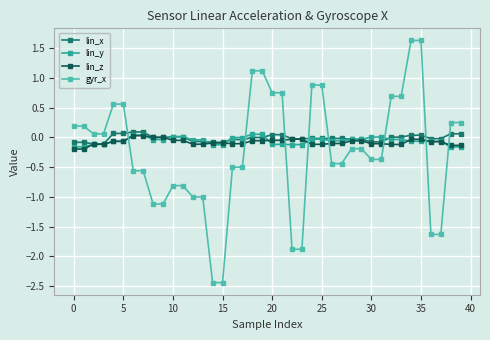

How many lines are shown in the chart?

4